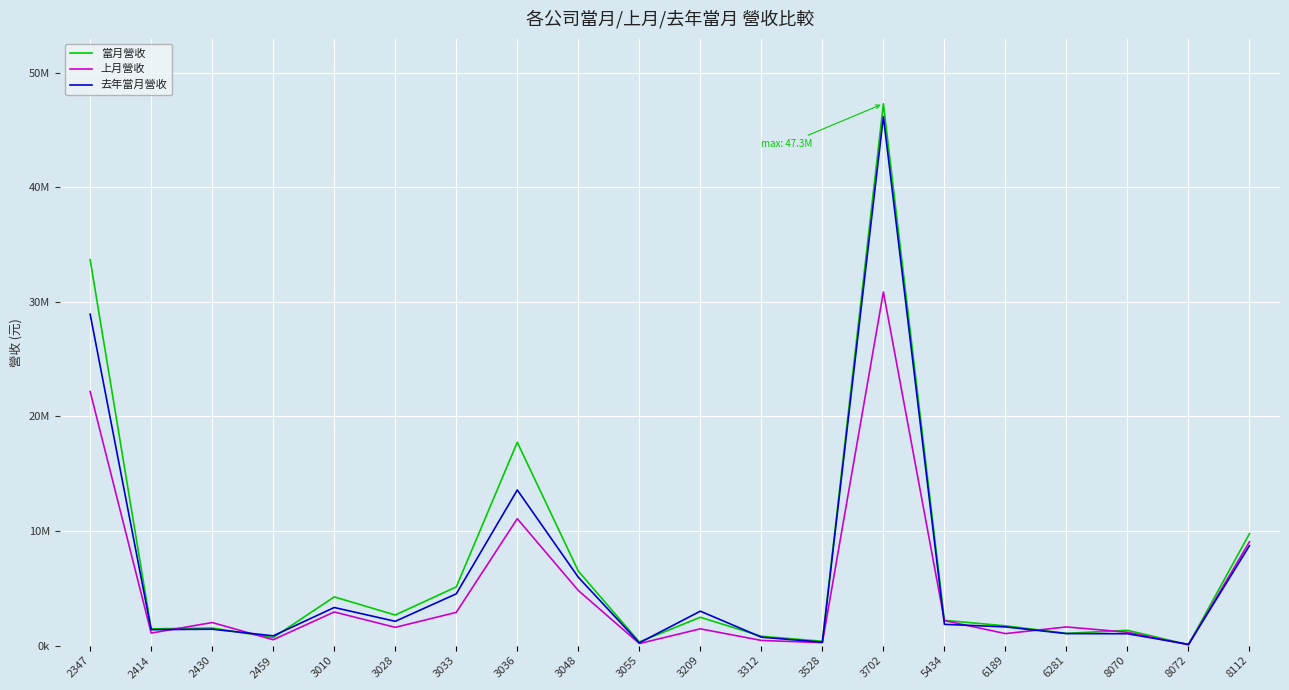

Does the chart have visible grid lines?

Yes